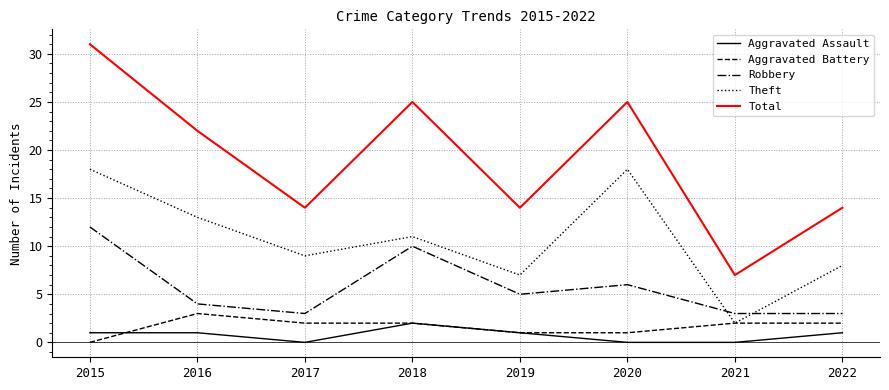

True or false: Robbery has more than 0 interior local peaks.

True